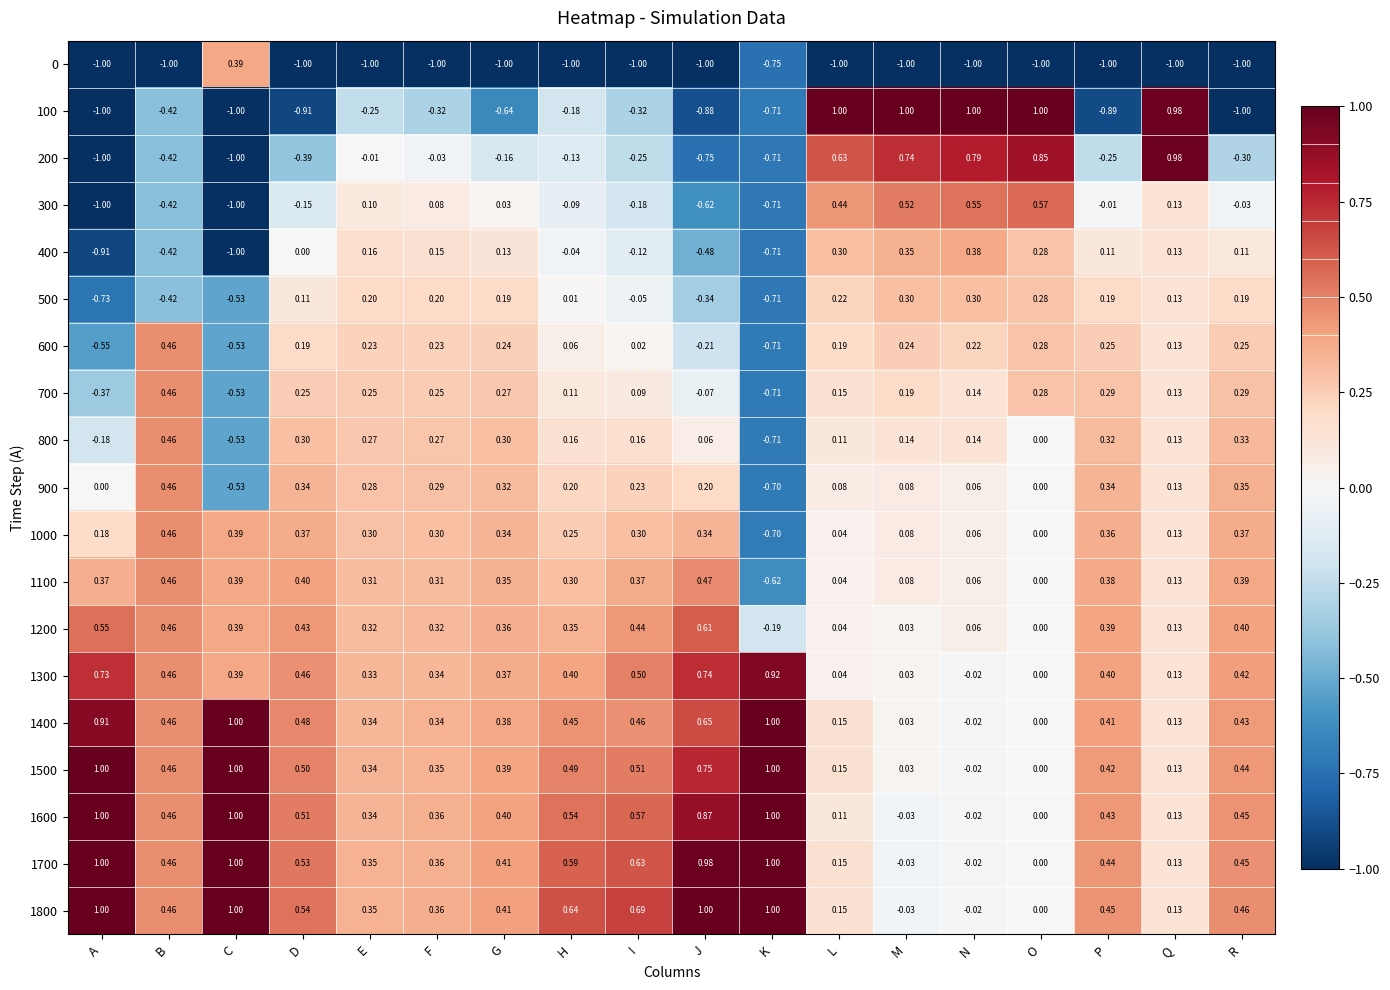

How many series are shown in this chart?

19